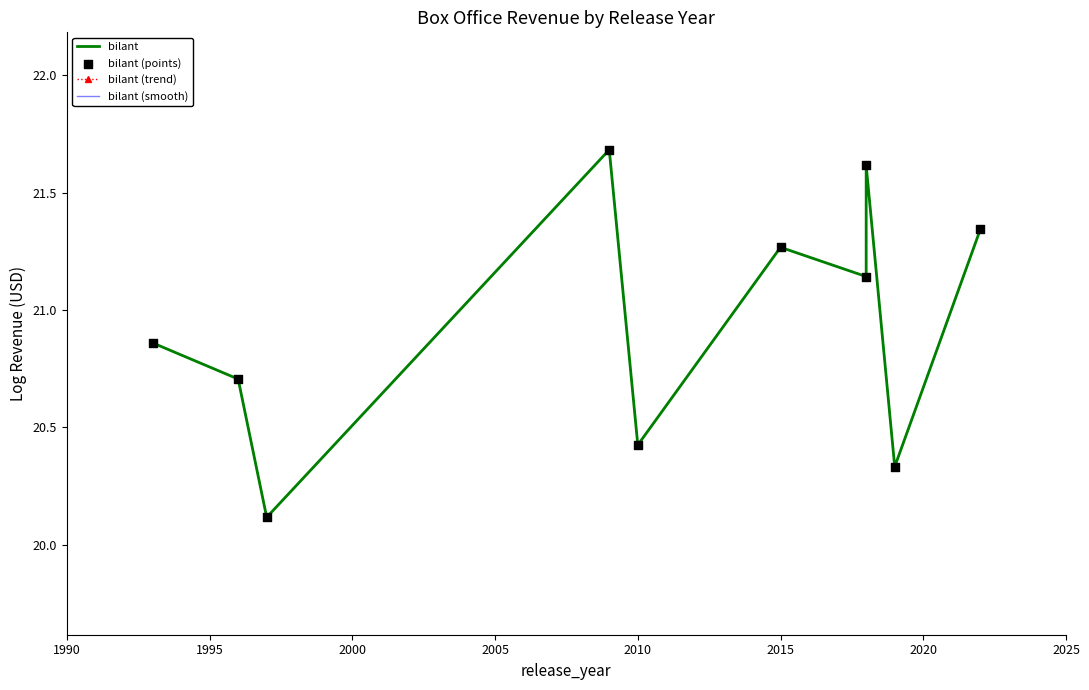

Which series has the largest total across all categories?

bilant